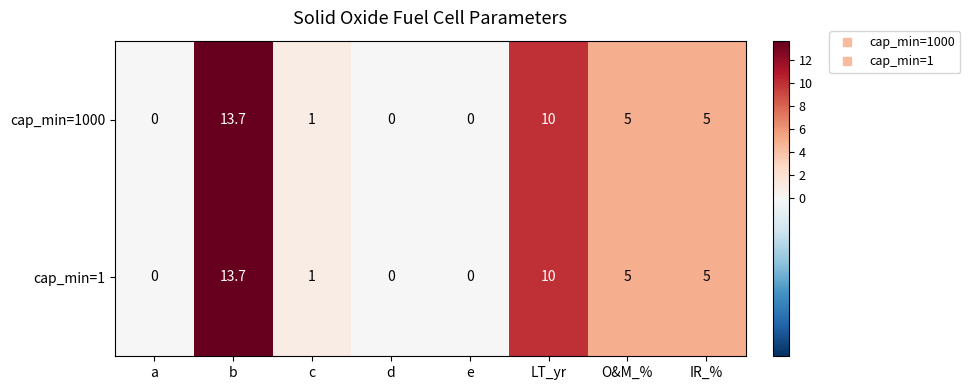

Reading left to right, what are all the values shown in this chart?

cap_min=1000: 0.0	13.7	1.0	0.0	0.0	10.0	5.0	5.0
cap_min=1: 0.0	13.7	1.0	0.0	0.0	10.0	5.0	5.0